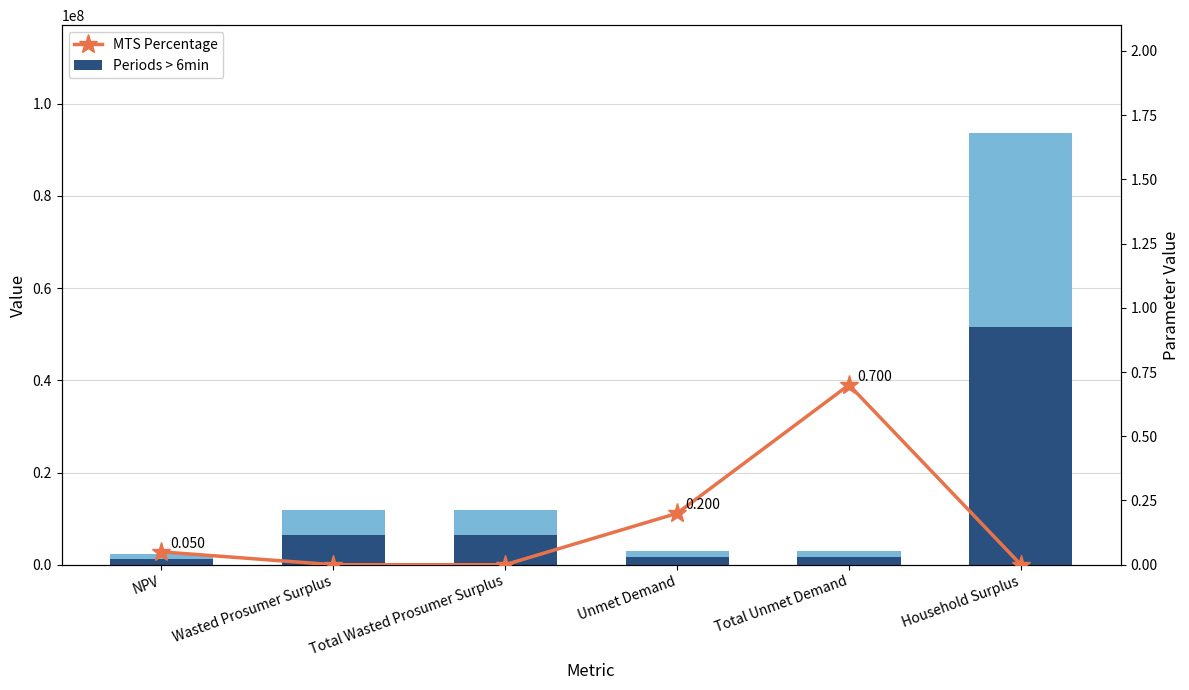

What position from the right is Wasted Prosumer Surplus?

5